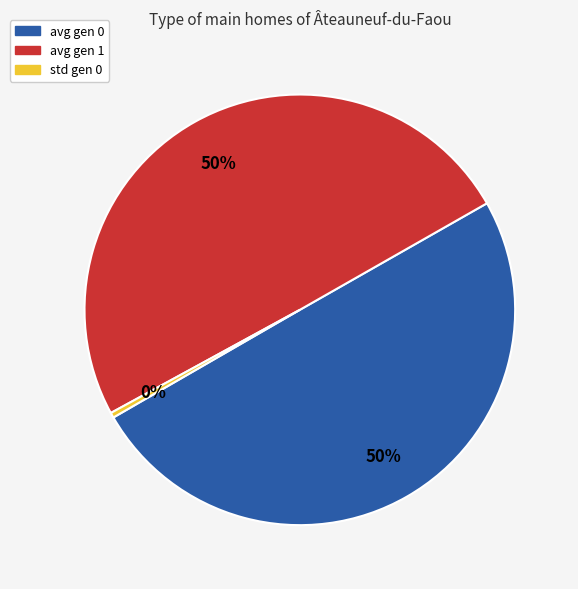

Count the number of slices in the pie.

3